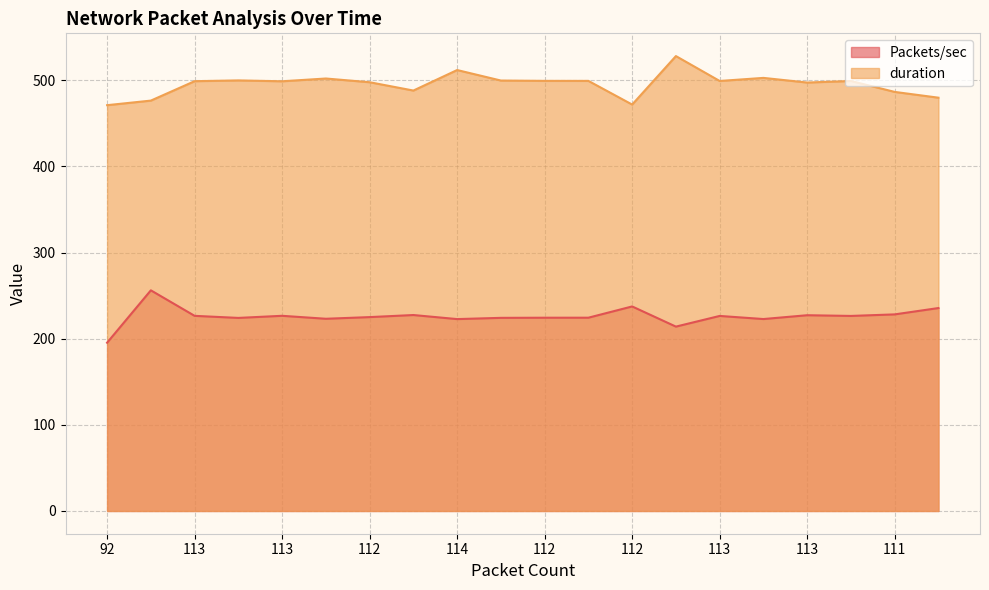

True or false: duration and Packets/sec intersect in this chart.

False